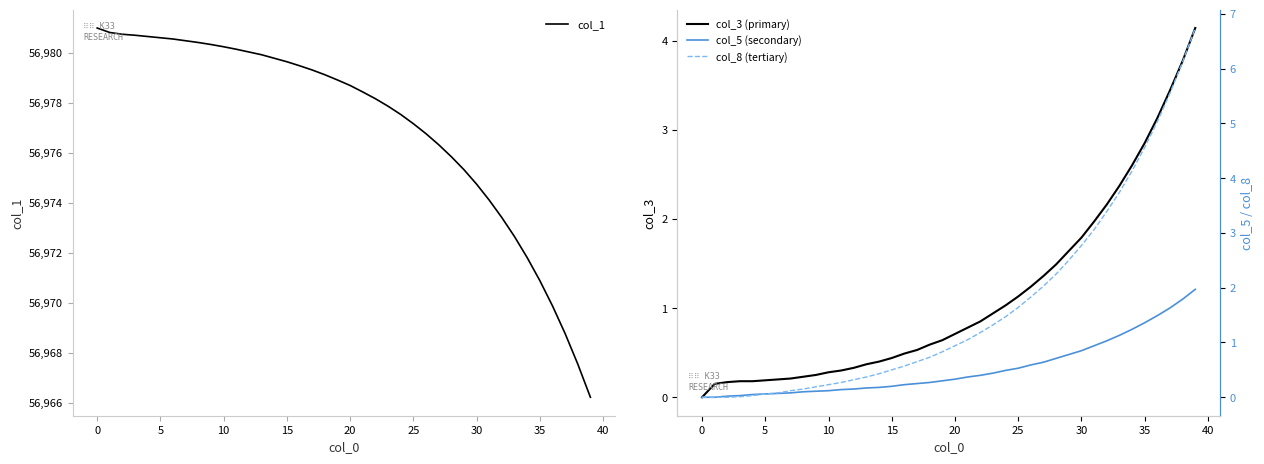

What is the minimum value for col_1?

56966.2